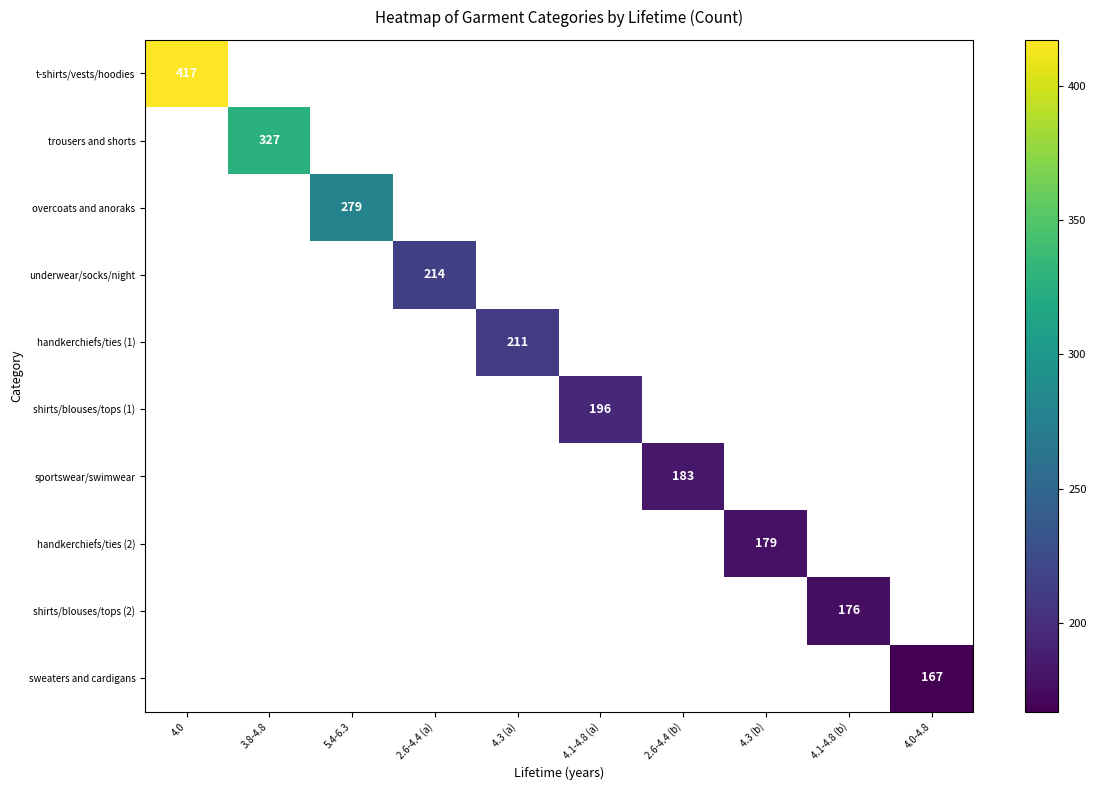

Which label corresponds to the largest value in the chart?

4.0